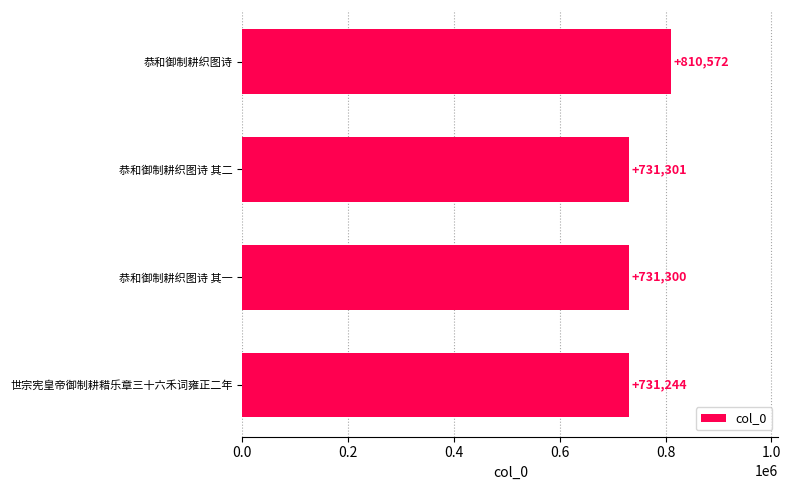

Are the bars grouped side by side (vs. stacked)?

No